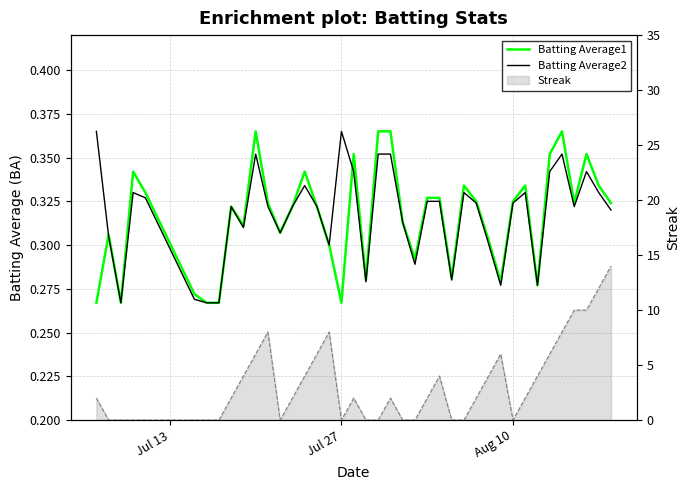

The Batting Average1 series shows 0.4 at 6. True or false?

False